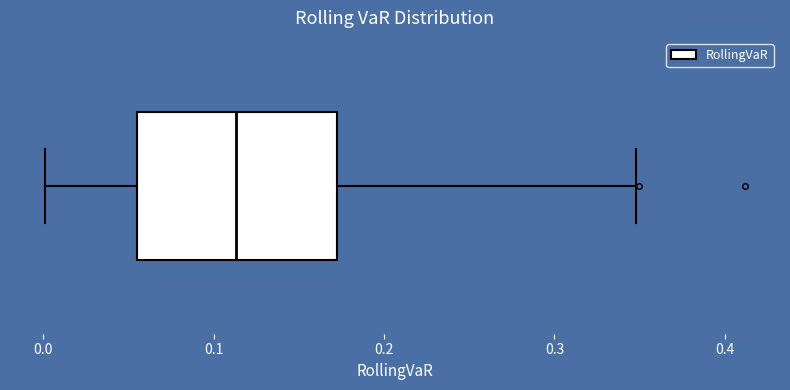

Read this box plot against the x-axis: the position of the median line, the range covered by the box, and the ends of both whiskers. The values are not printed on the chart, so give them approximately, as read against the axis.

median 0.11, box 0.06 to 0.17, whiskers 0.00 to 0.35